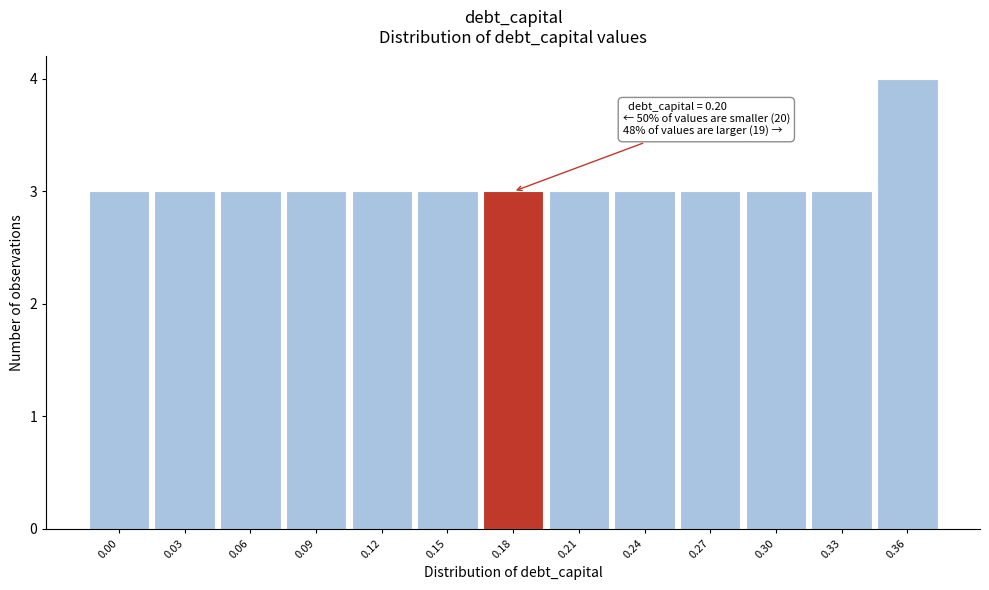

Reading left to right, list all the values displayed in this chart.

3	3	3	3	3	3	3	3	3	3	3	3	4